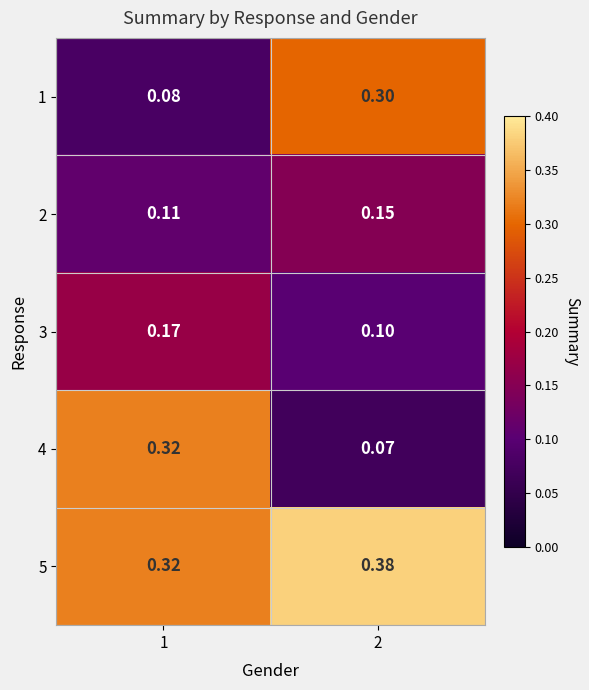

Which series has the largest total across all categories?

5